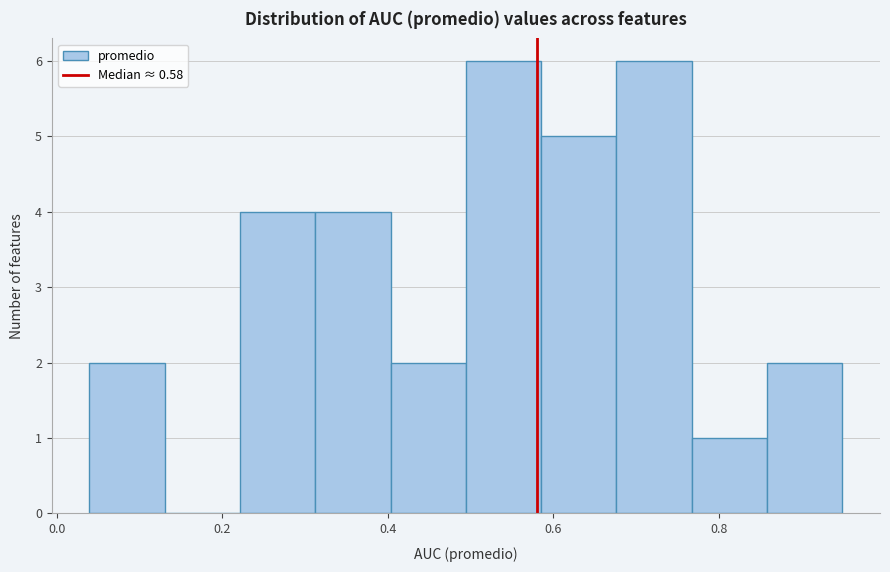

How tall is the bar that spans 0.40 to 0.50 on the x-axis? Neither the bar edges nor the heights are printed on the chart, so give them approximately, as read against the axes.

2